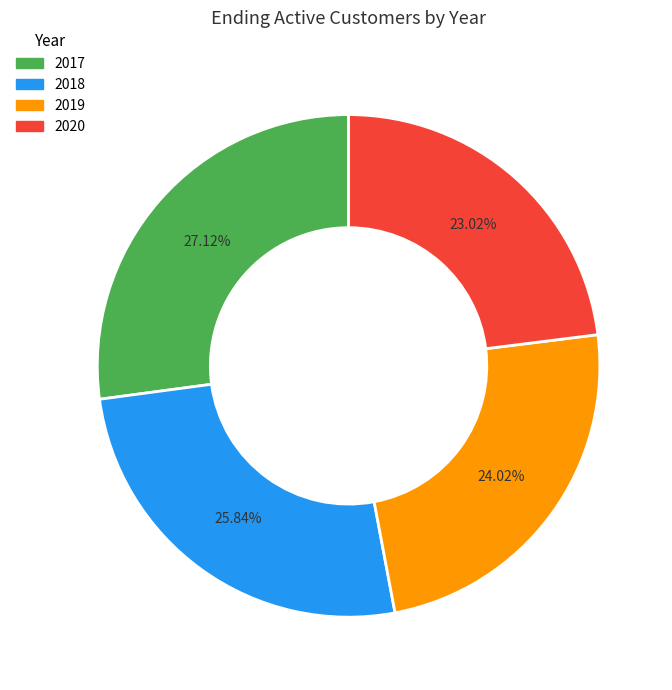

To the nearest percent, what is the combined percentage of 2020 and 2019?

47%